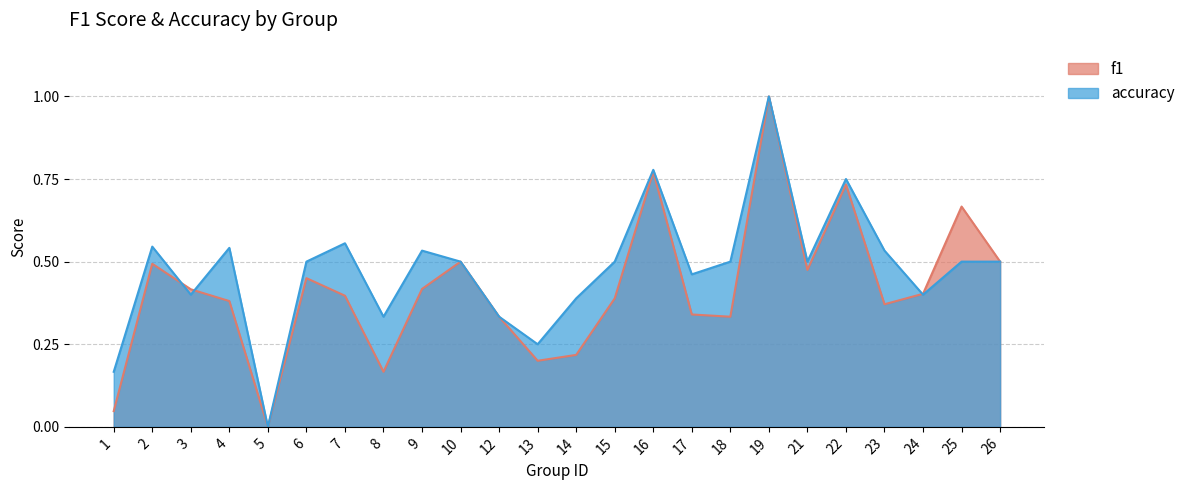

In f1, how many points are higher than both neighbors (excluding endpoints)?

7